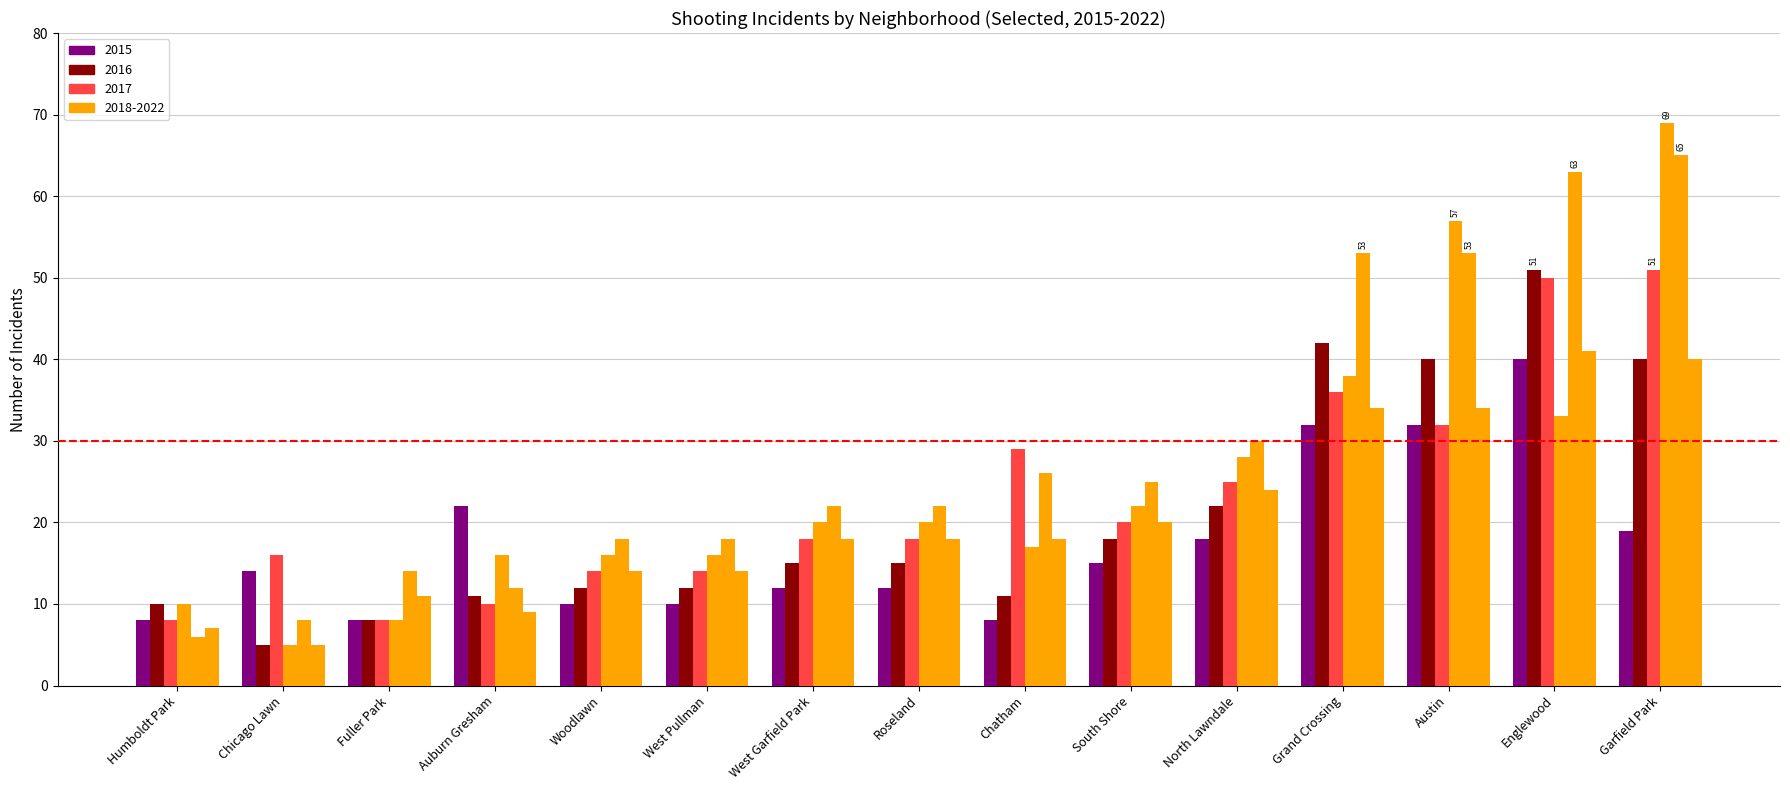

How many categories are shown in the chart?

15